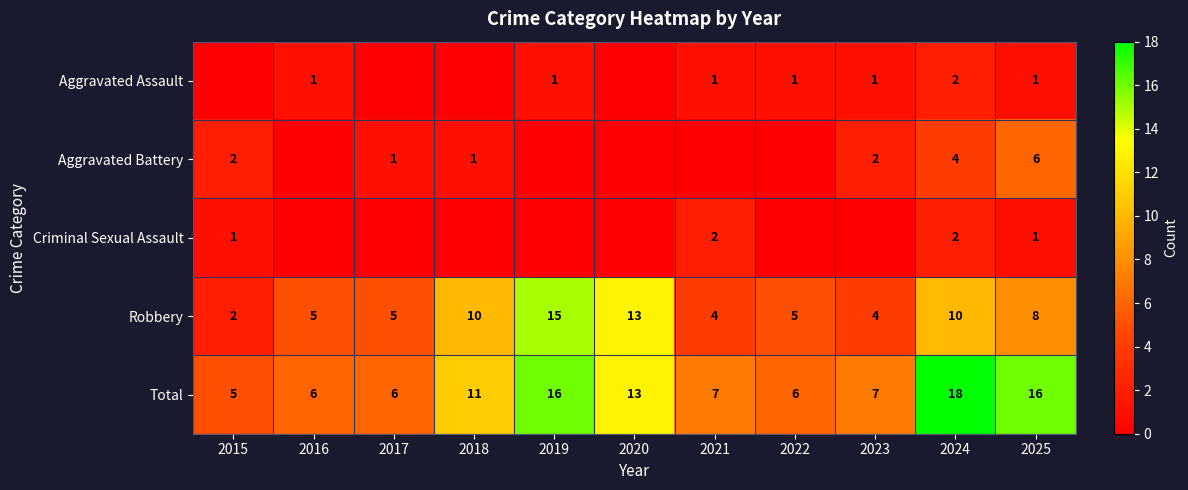

What is the approximate value of Total at 2016, to the nearest 5?

5